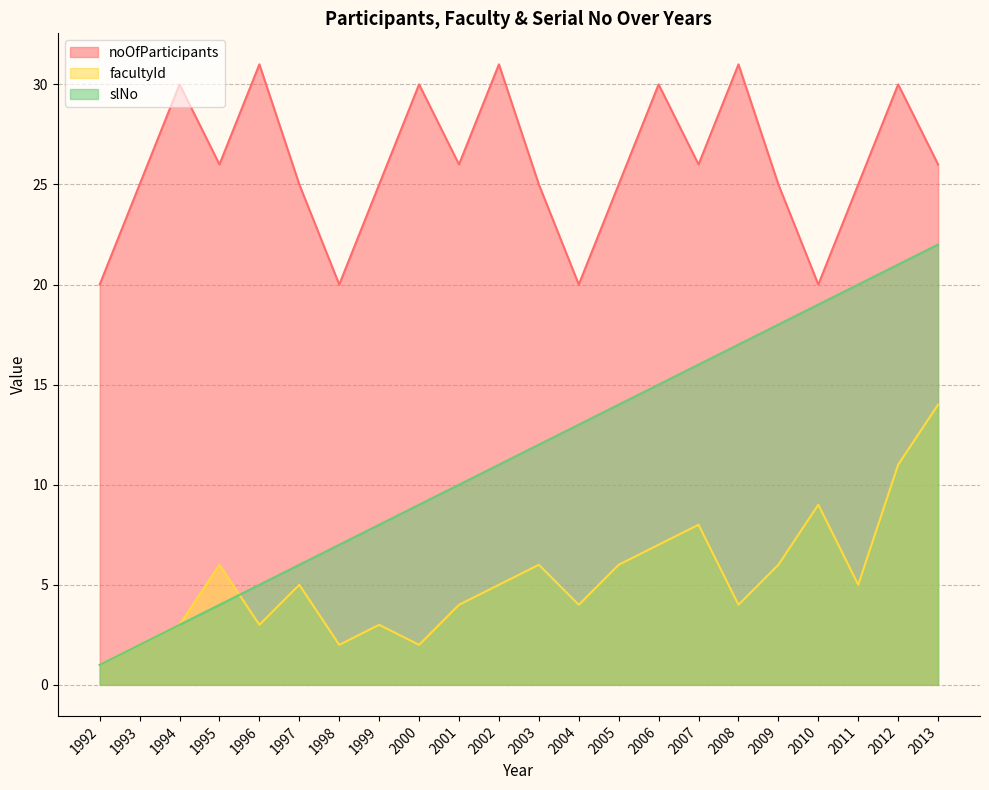

The facultyId series shows 2 at 1998. True or false?

True